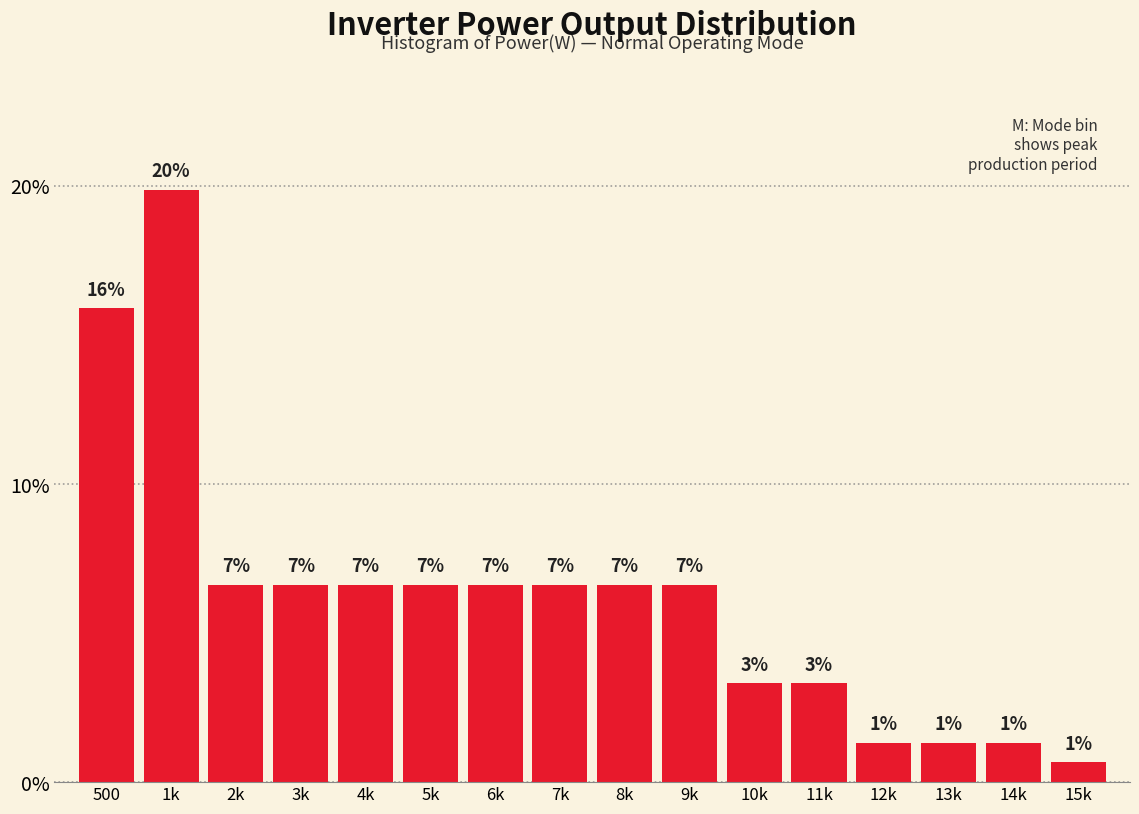

How many bars are there in total?

16